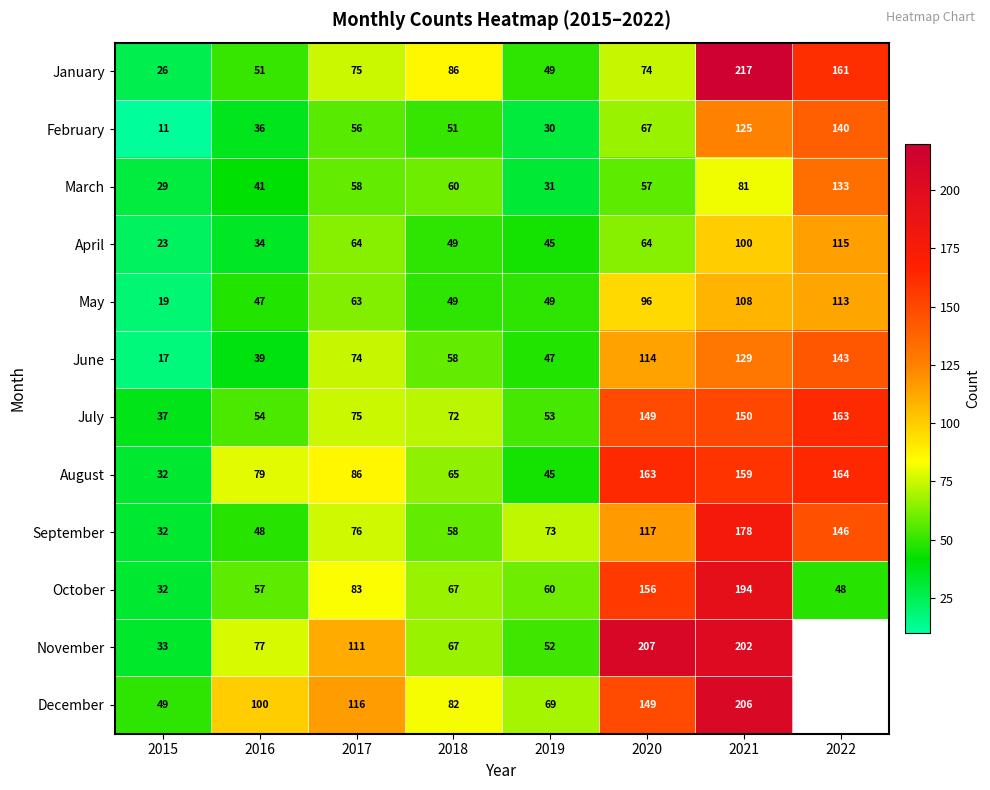

True or false: February has a value of 17 at 2015.

False